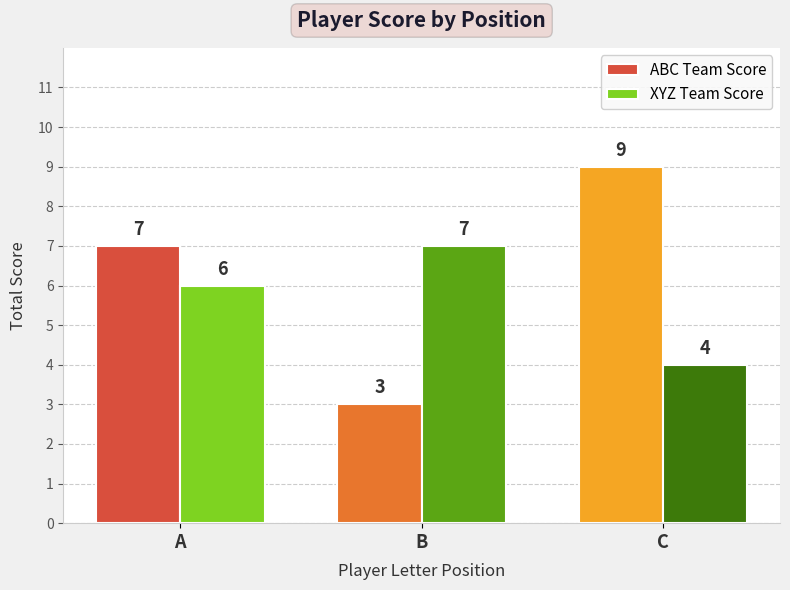

Which series has the widest spread of values?

ABC Team Score